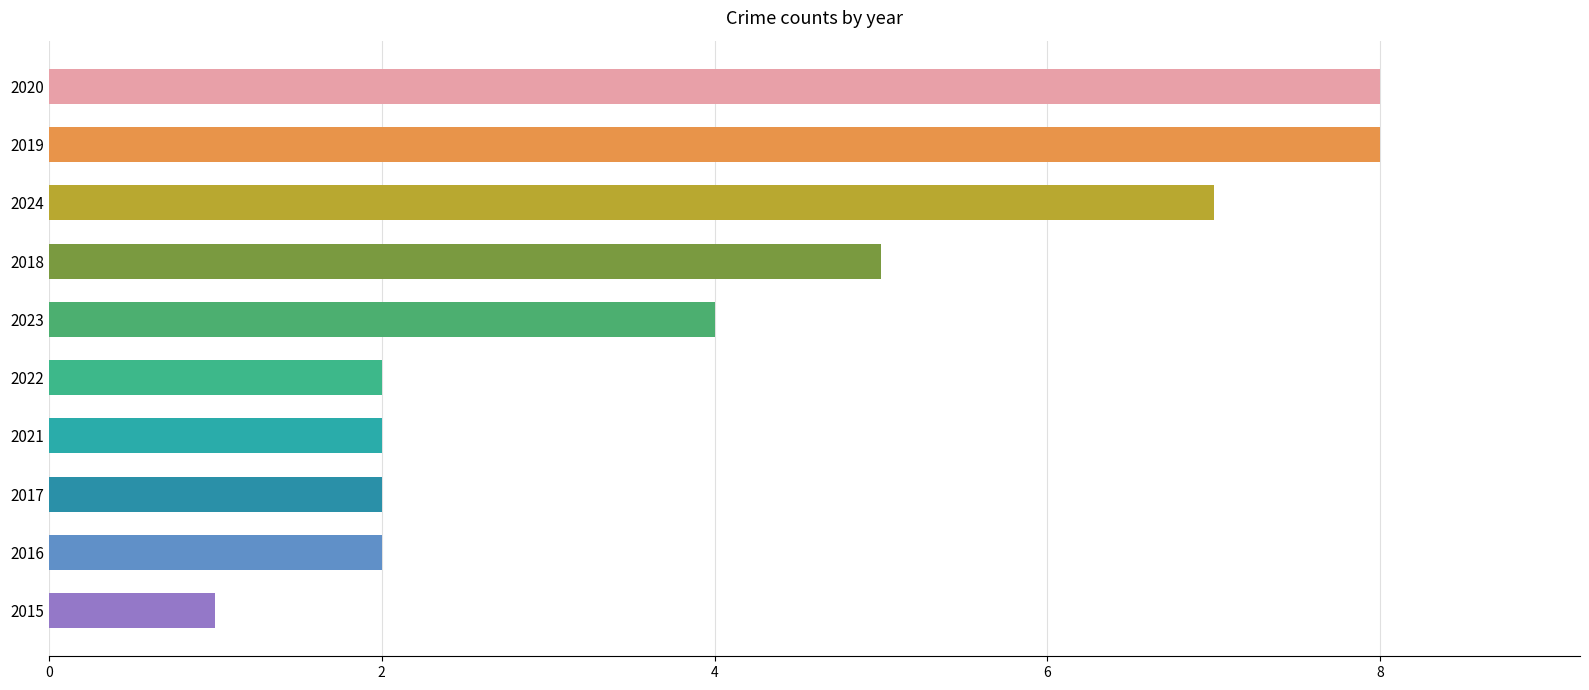

True or false: the data shows 4 at 2023.

True